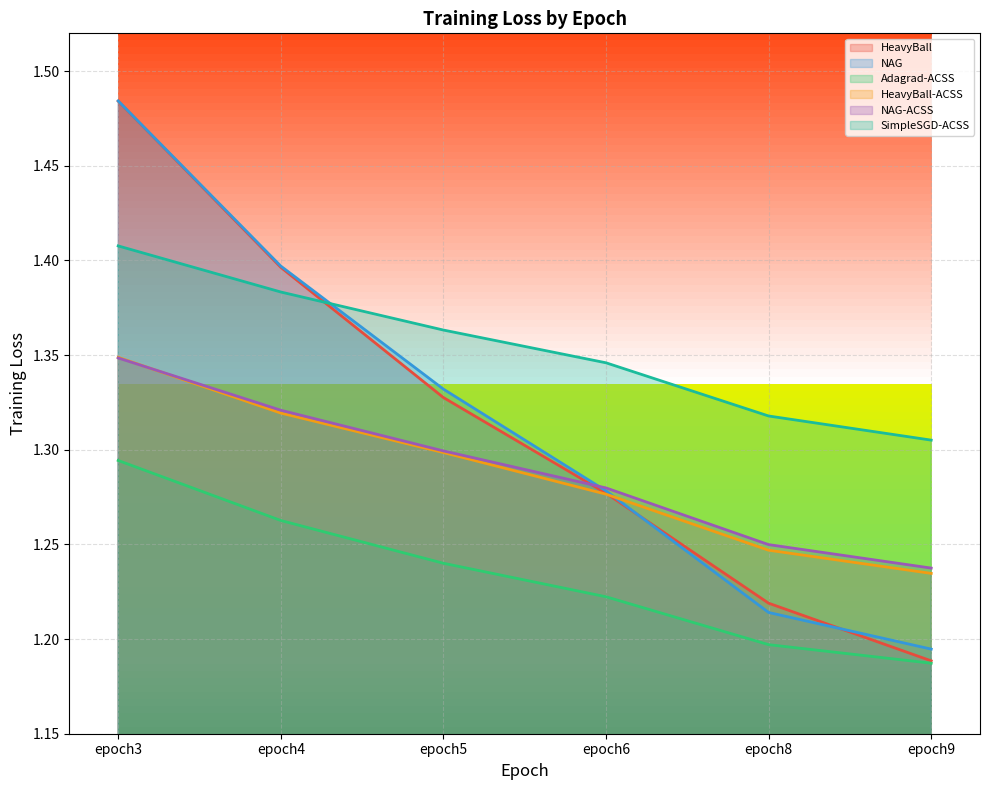

How many lines are shown in the chart?

6